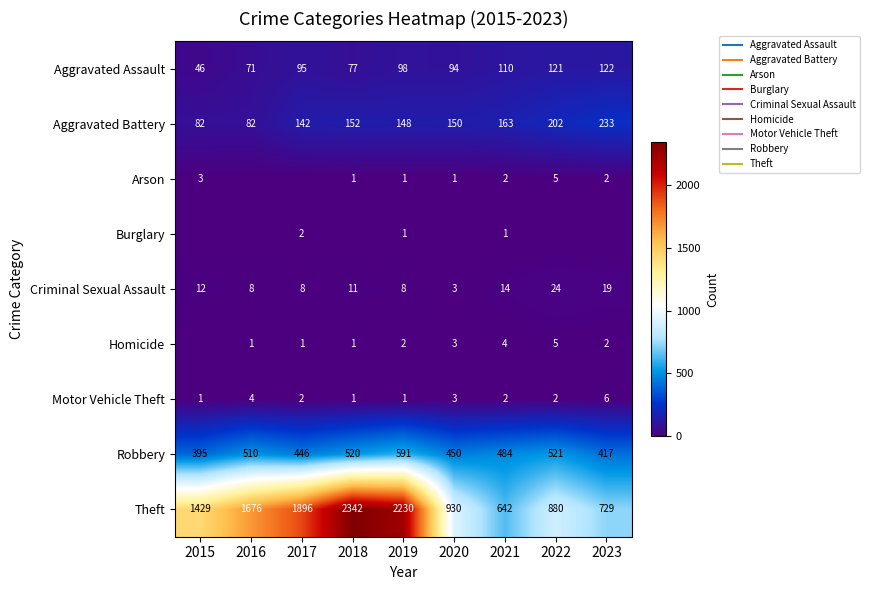

What is the greatest value displayed?

2342